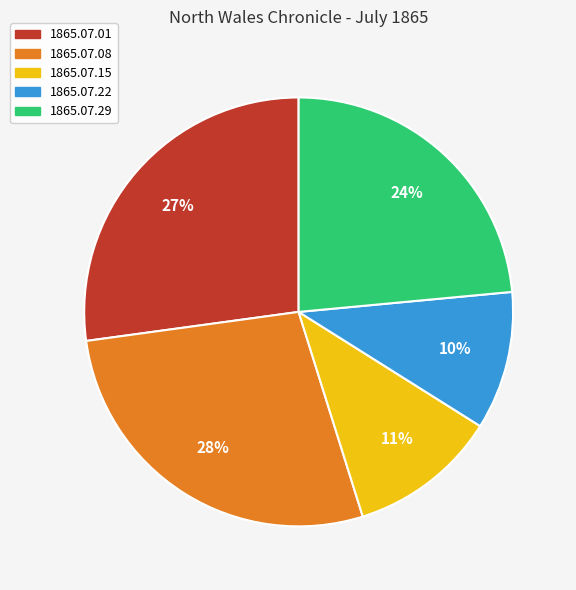

How many segments does this pie chart have?

5